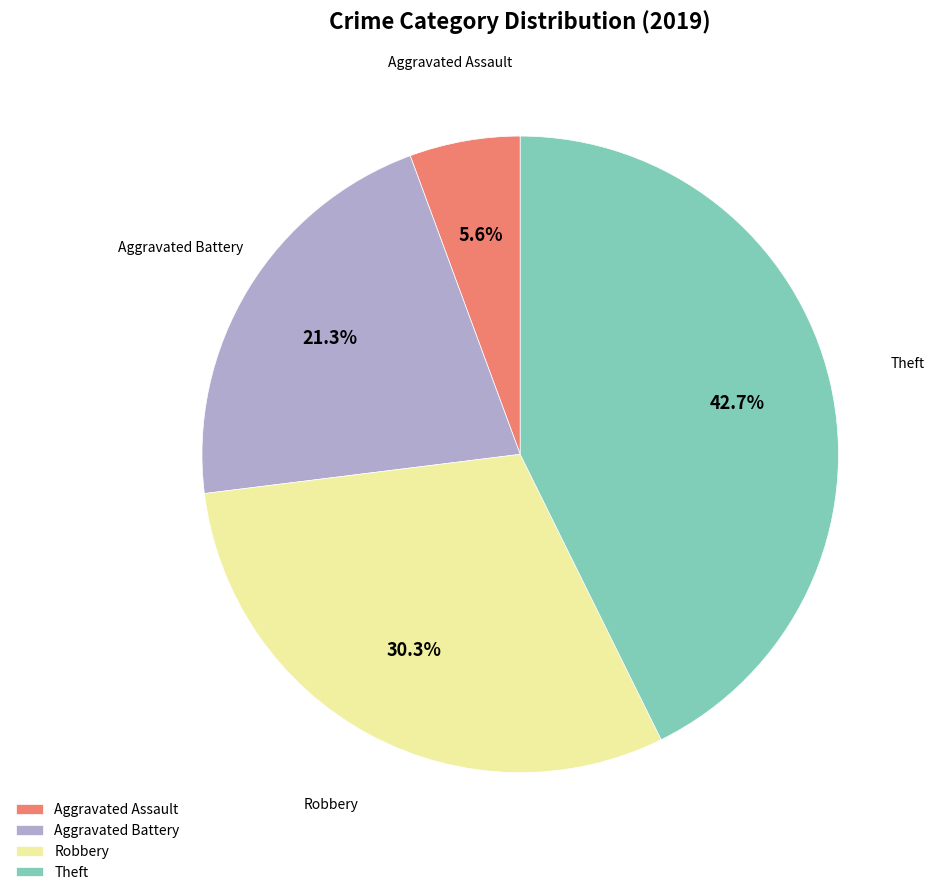

Does Theft represent more than half of the total?

No